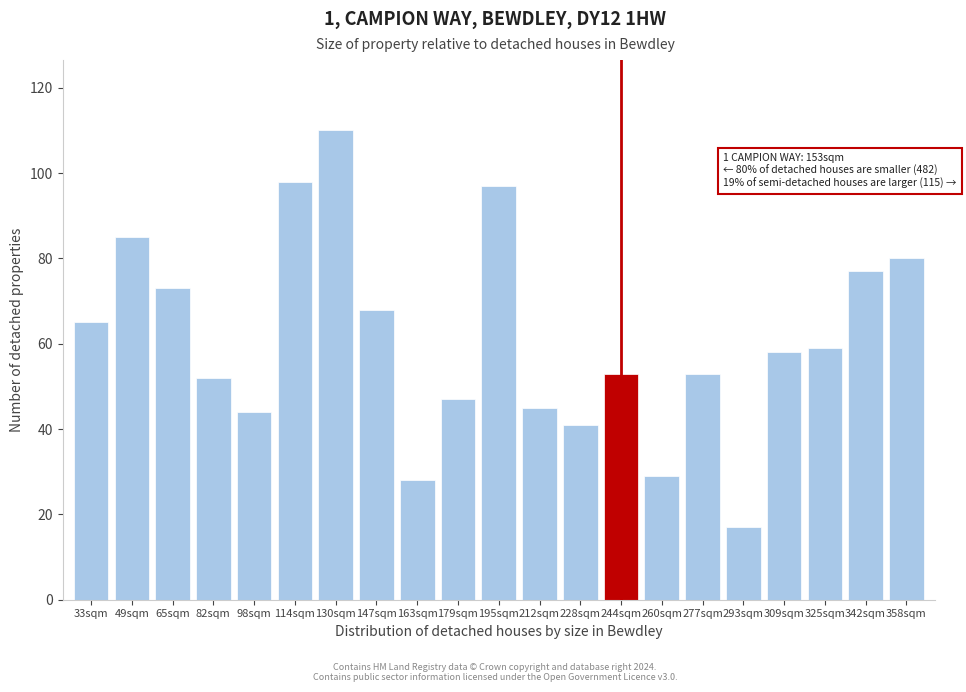

Reading left to right, what are all the values shown in this chart?

65	85	73	52	44	98	110	68	28	47	97	45	41	53	29	53	17	58	59	77	80